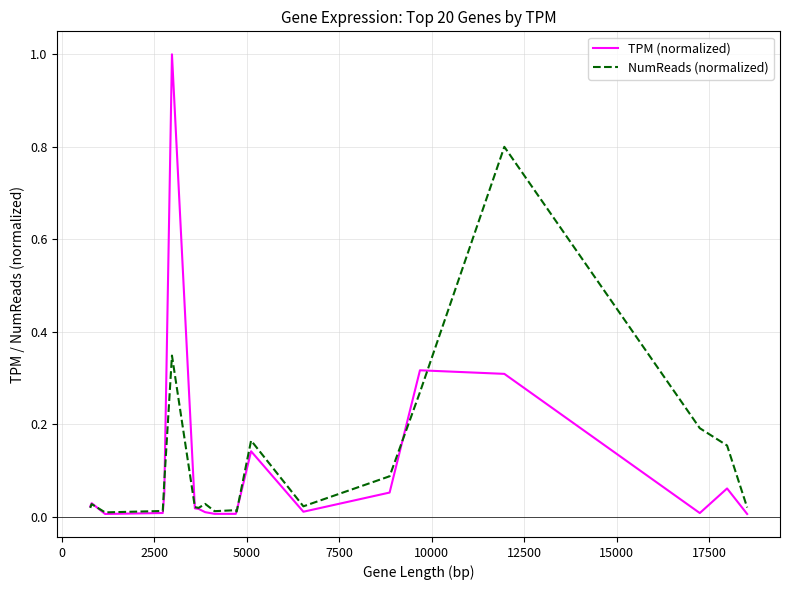

Which series has the widest spread of values?

TPM (normalized)